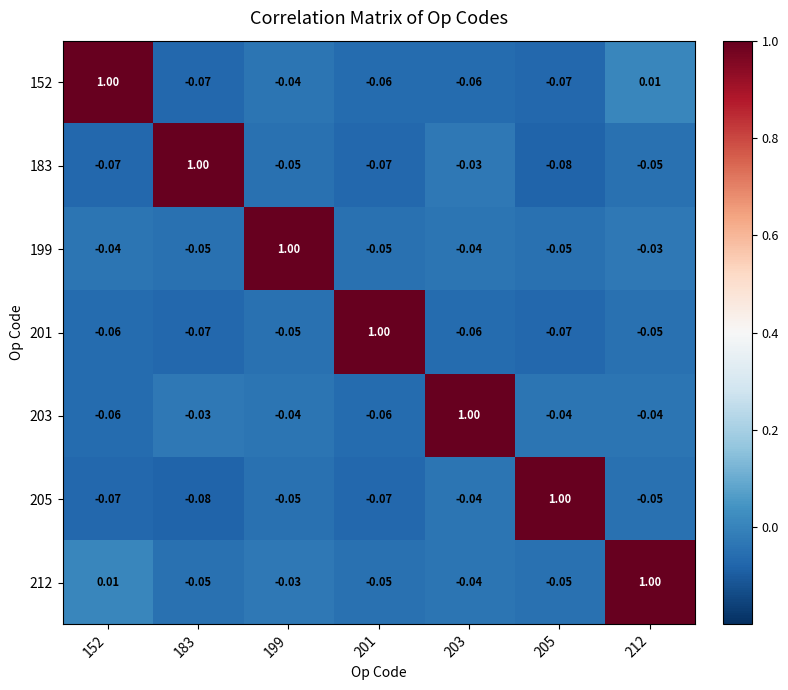

Is the value of 199 at 212 greater than the value of 203 at 212?

Yes